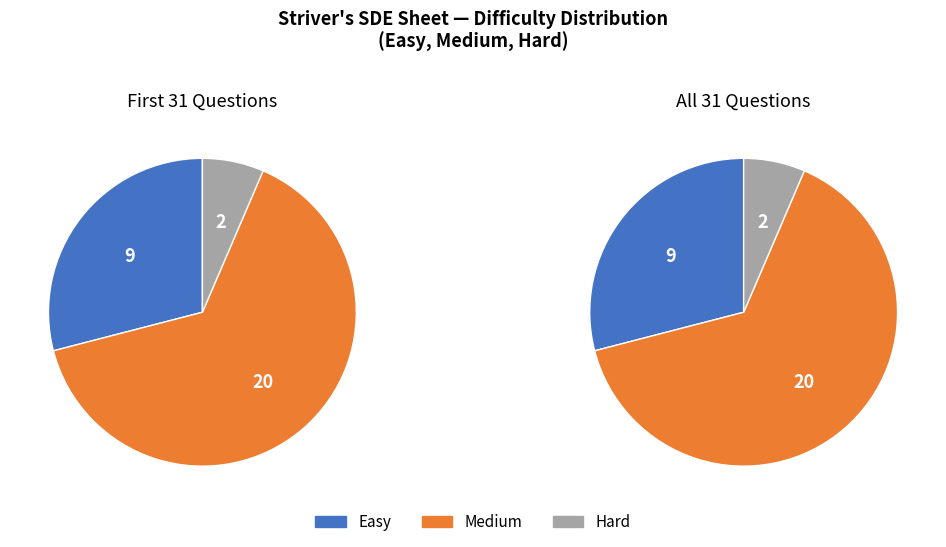

Which slice is the largest?

Medium